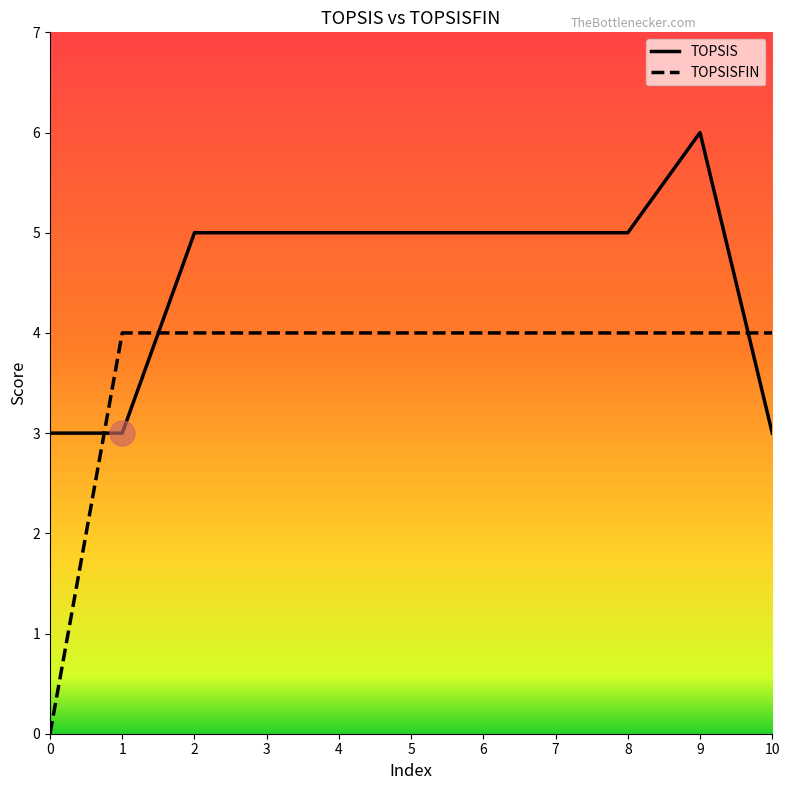

Is this an area chart (filled region under the line)?

No